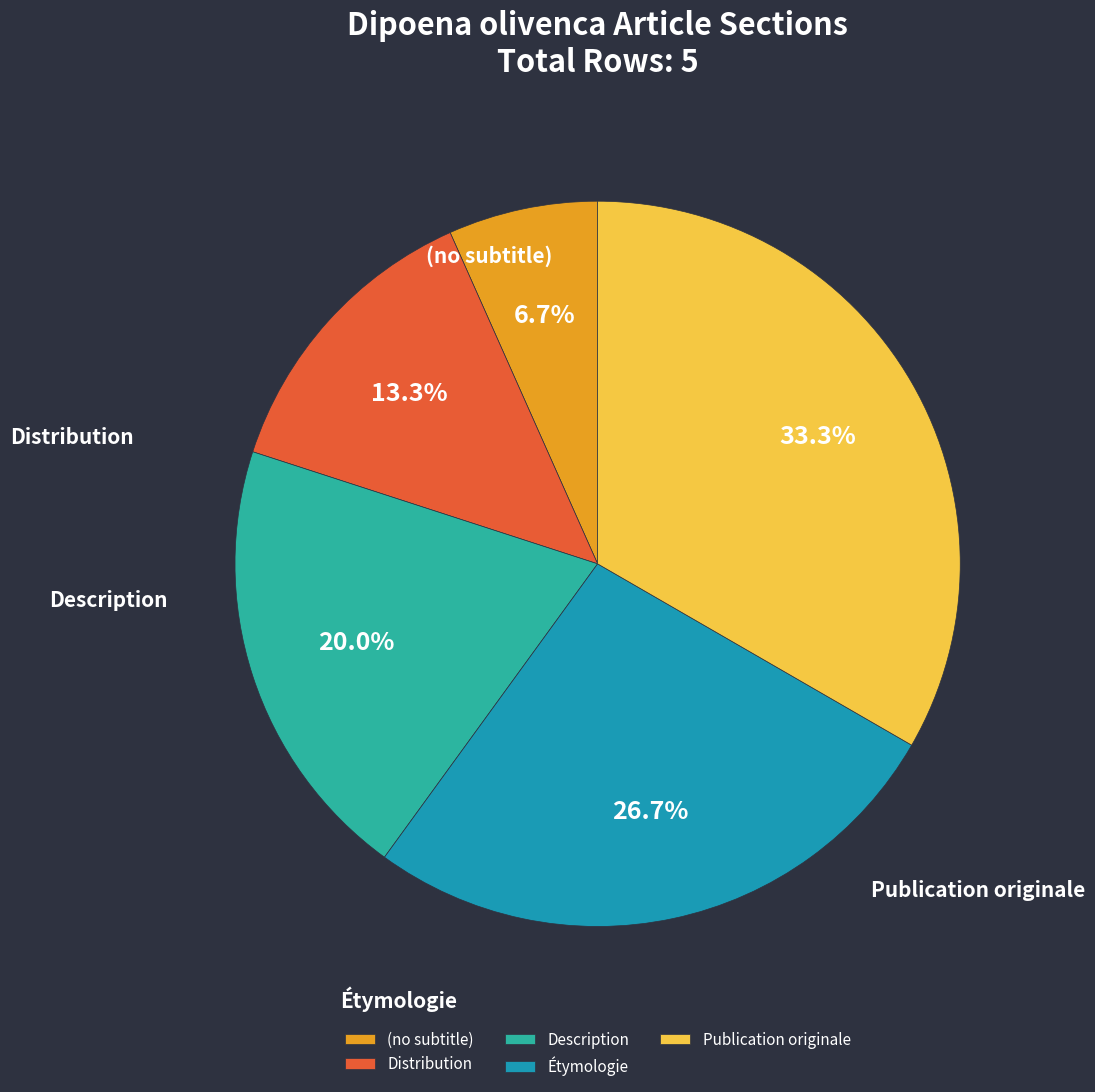

What percentage do Publication originale and Description together represent?

53.3%